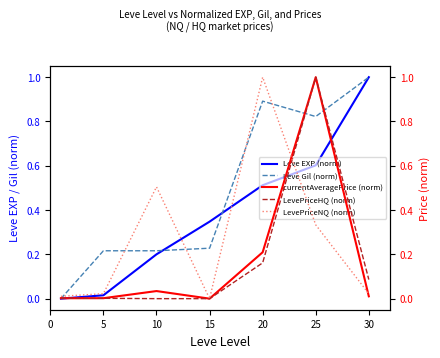

What is the value of the LevePriceHQ (norm) point at the 7th from the left?

0.1